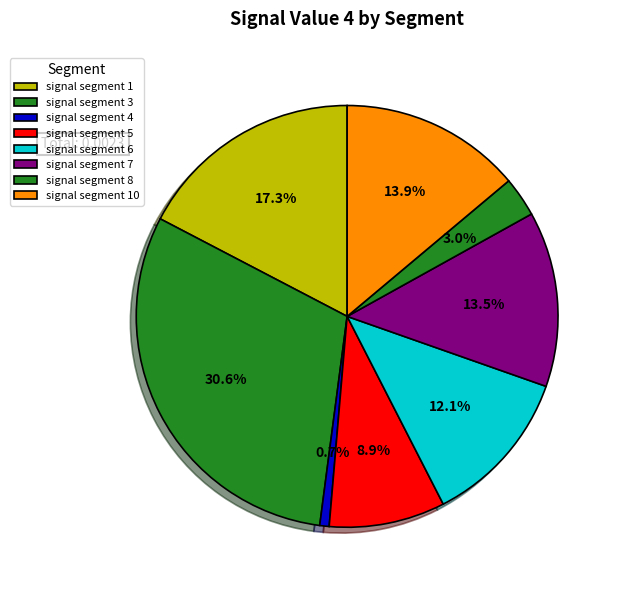

To the nearest percent, what portion does signal segment 4 represent?

1%